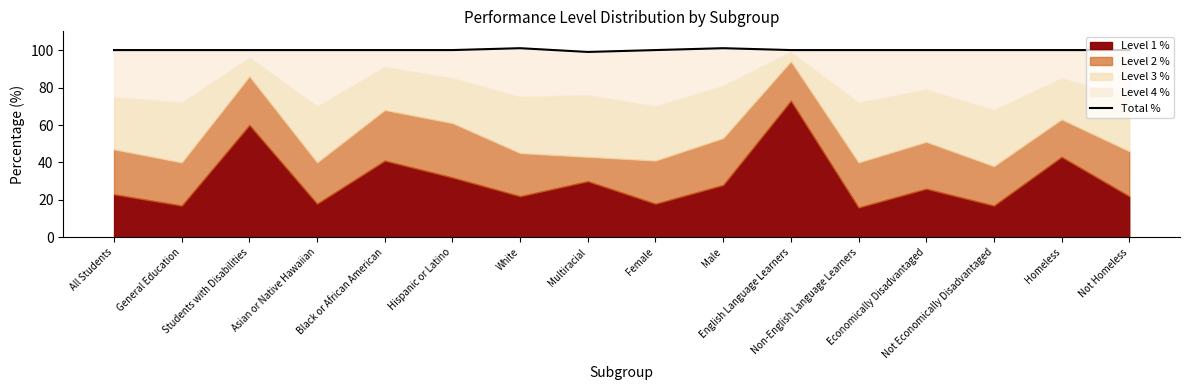

Reading left to right, what are all the values shown in this chart?

100	100	100	100	100	100	101	99	100	101	100	100	100	100	100	100